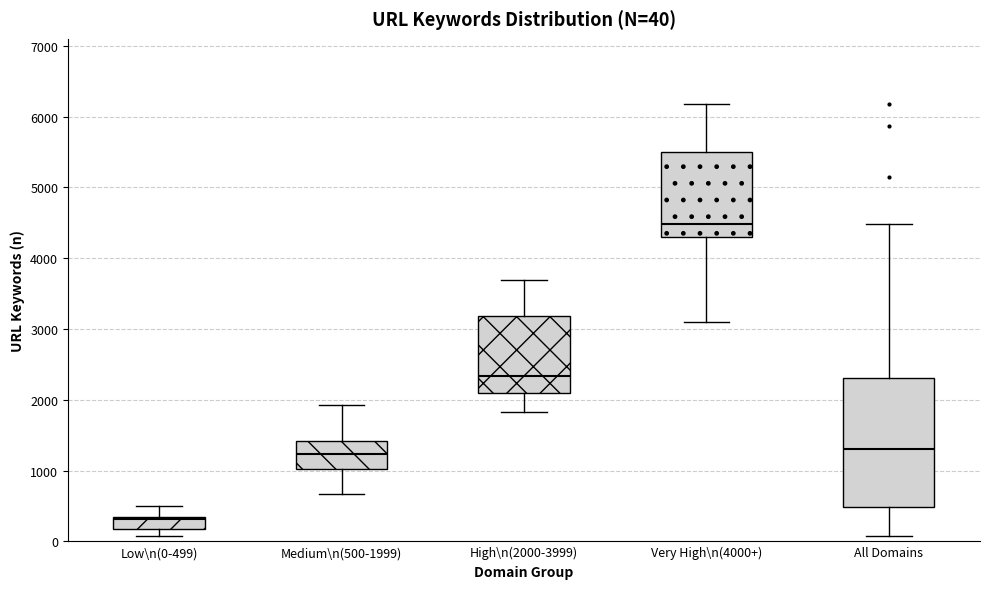

Which box is the tallest, from its lower edge to its upper edge?

All Domains